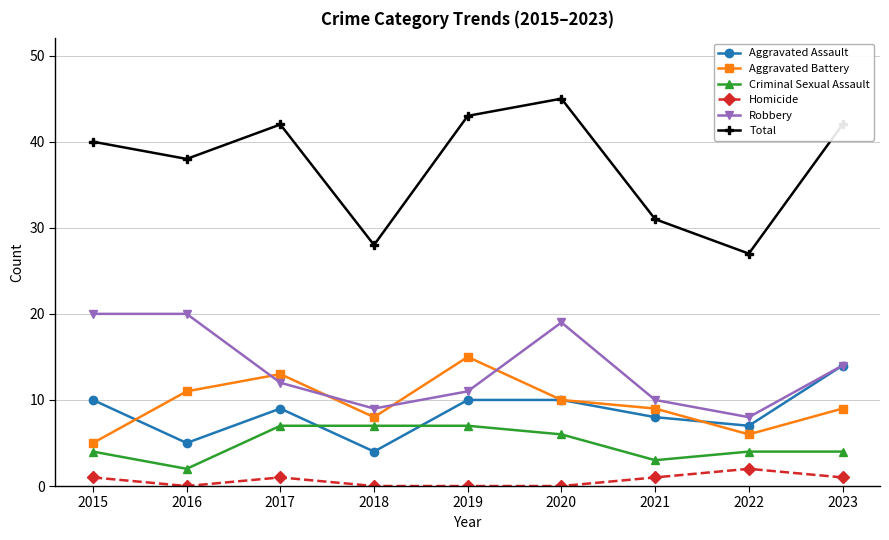

In Total, how many points are higher than both neighbors (excluding endpoints)?

2